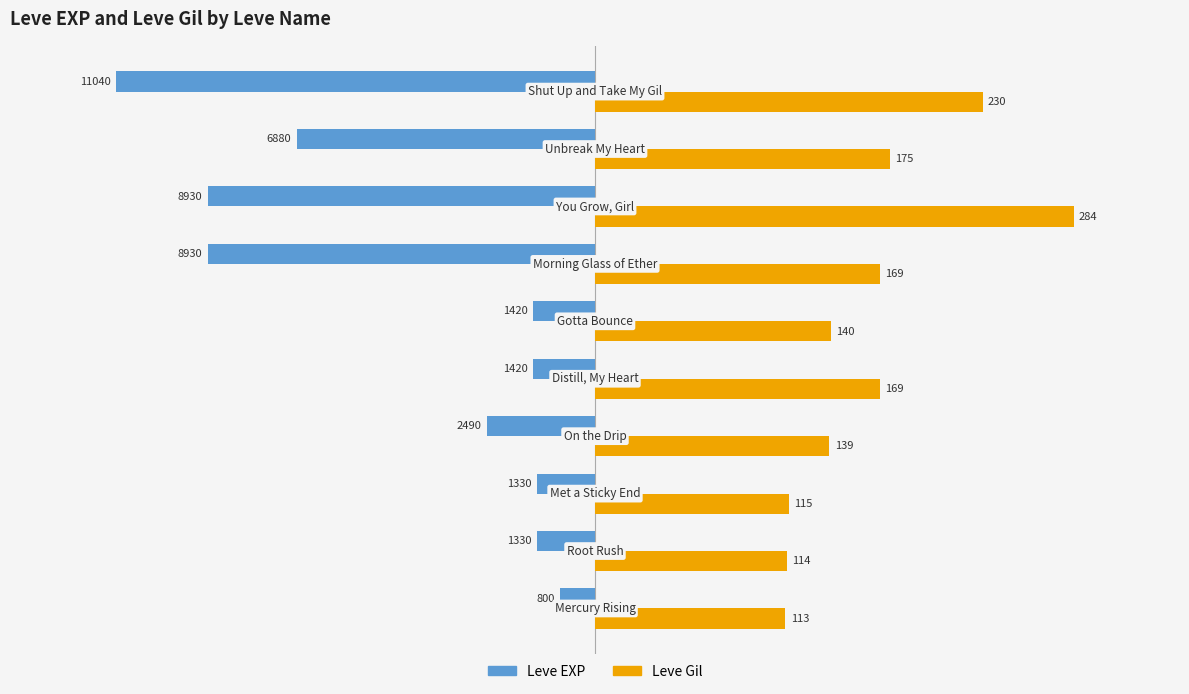

How many categories are shown in the chart?

10